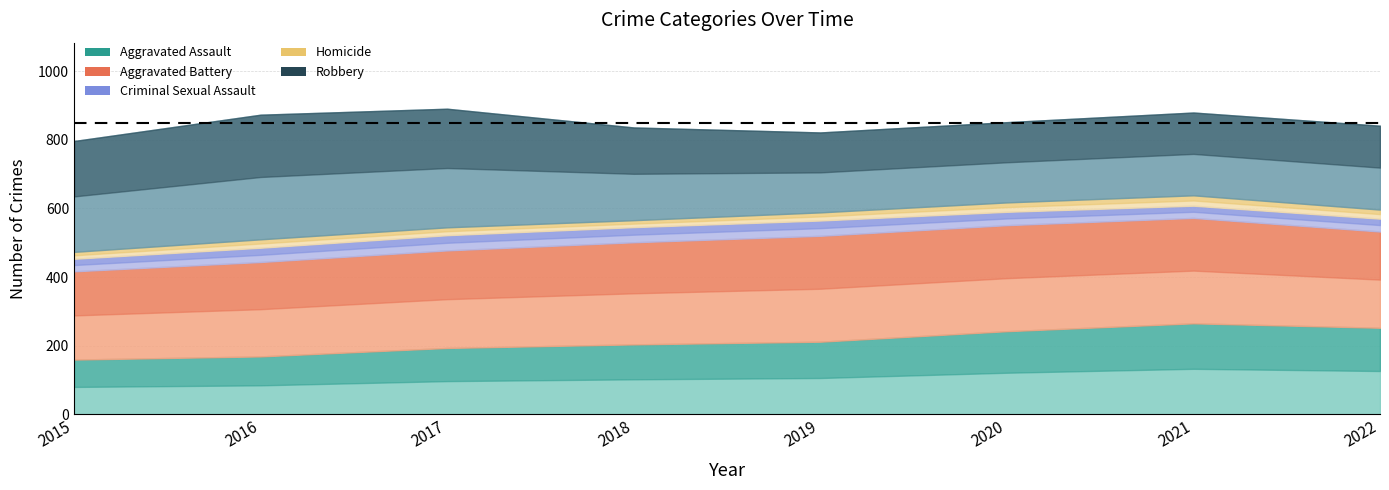

Rank the series at 2020 from lowest to highest value.

Homicide, Criminal Sexual Assault, Robbery, Aggravated Assault, Aggravated Battery